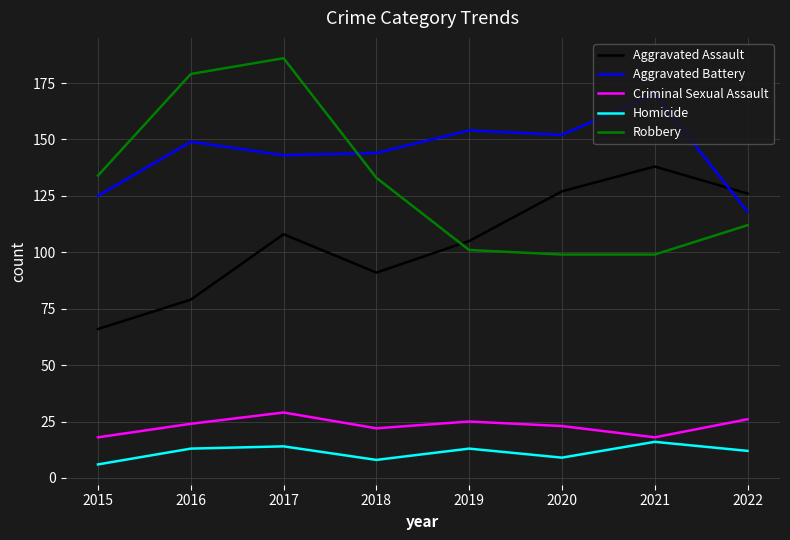

What are all the series names shown in the legend?

Aggravated Assault, Aggravated Battery, Criminal Sexual Assault, Homicide, Robbery